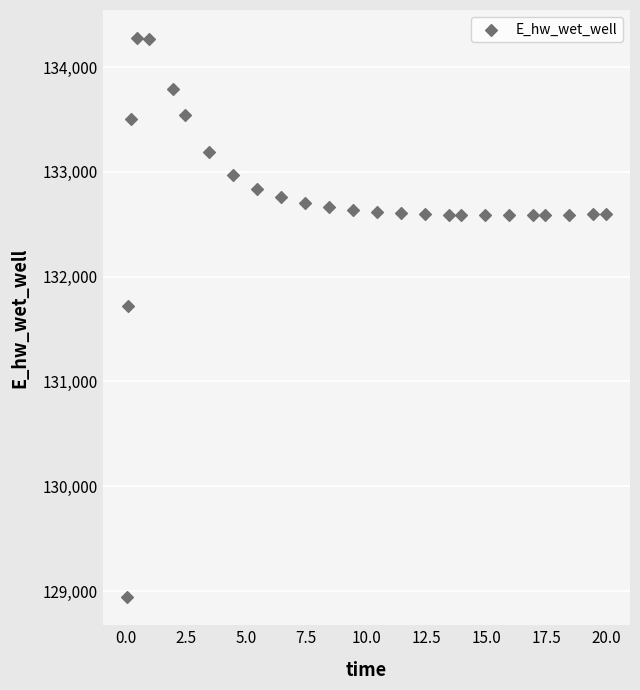

What is the range of Y values (max minus min)?

5338.3